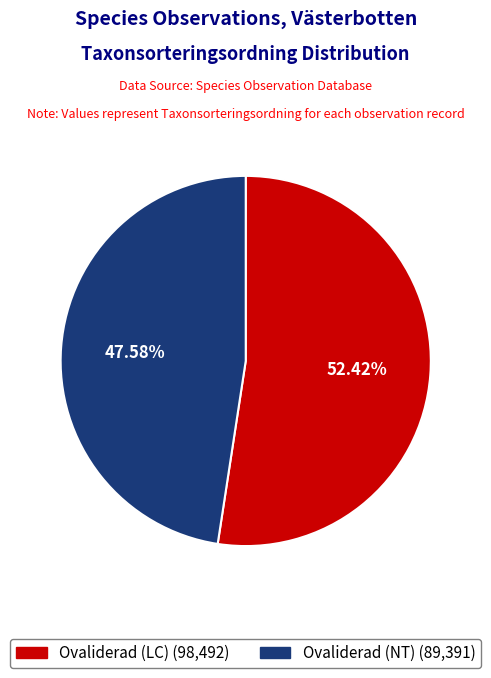

What percentage is the Ovaliderad (LC) slice, to the nearest percent?

52%